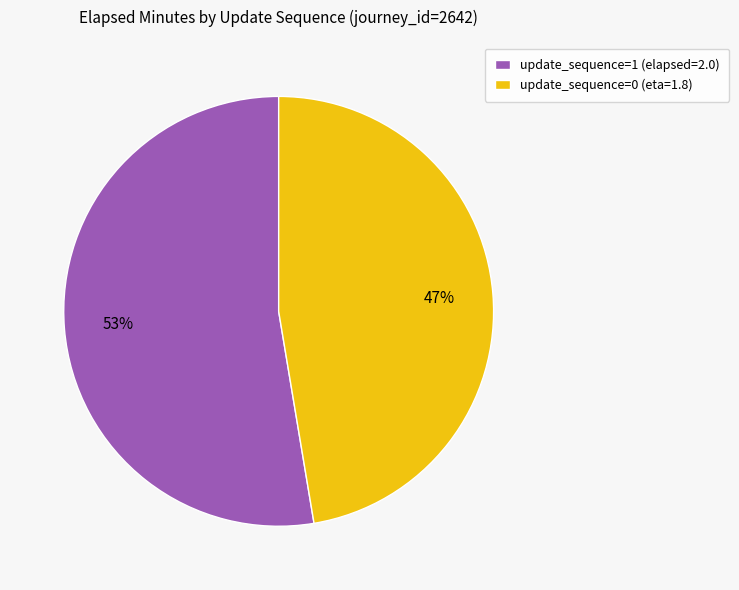

How many segments does this pie chart have?

2